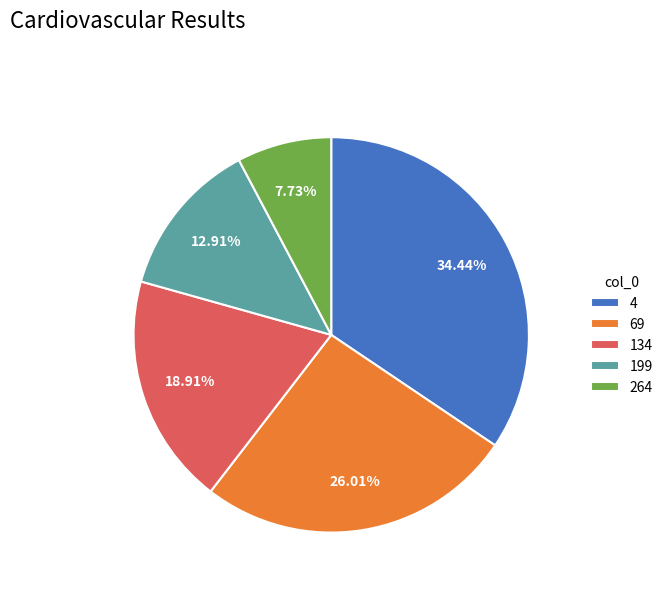

Count the number of slices in the pie.

5